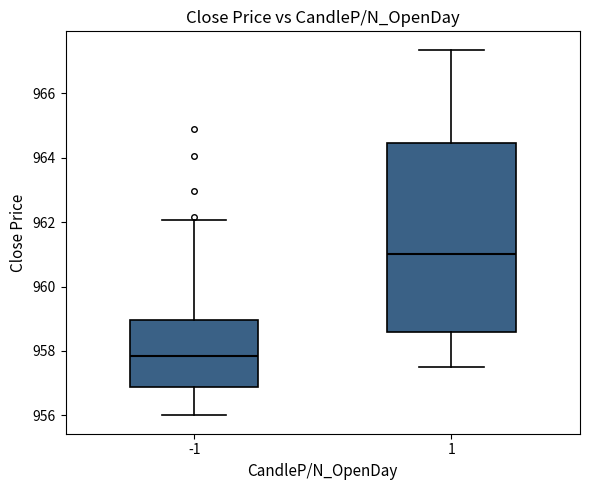

Reading left to right, read every box against the y-axis: the position of its median line, the range the box covers, and the ends of its whiskers. The values are not printed on the chart, so give them approximately, as read against the axis.

-1: median 957.8, box 956.8 to 959.0, whiskers 956.0 to 962.0
1: median 961.0, box 958.6 to 964.4, whiskers 957.6 to 967.4